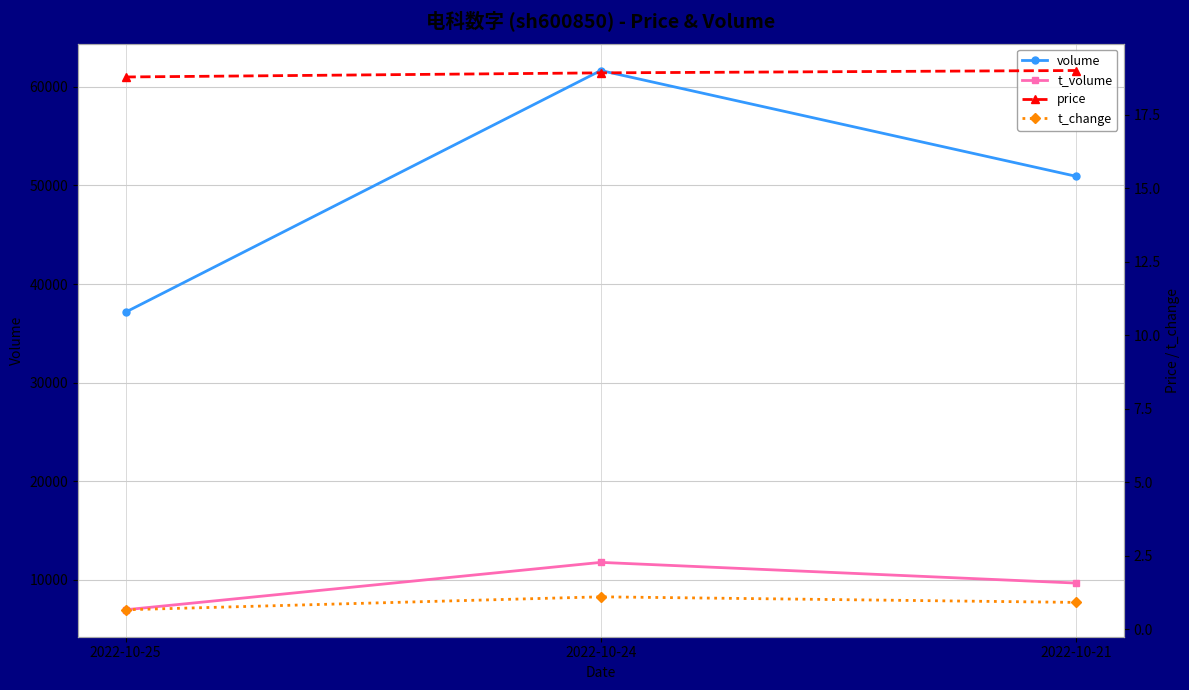

Is it true that price equals 32.8 at 2022-10-25?

False